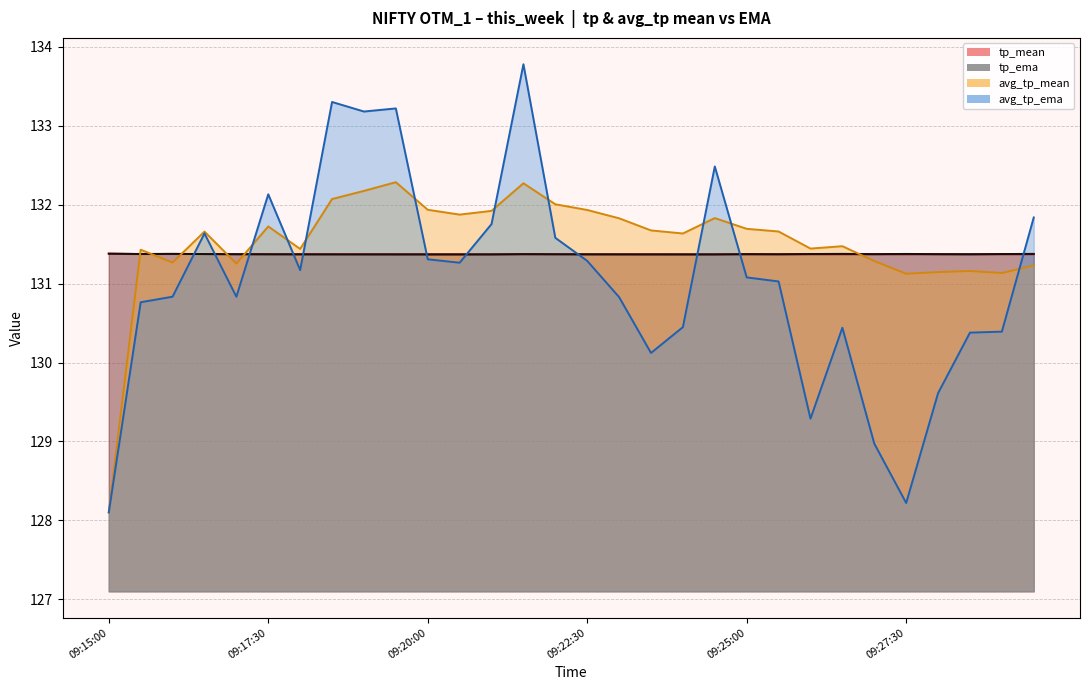

Which category has the lowest value across all series?

09:15:00